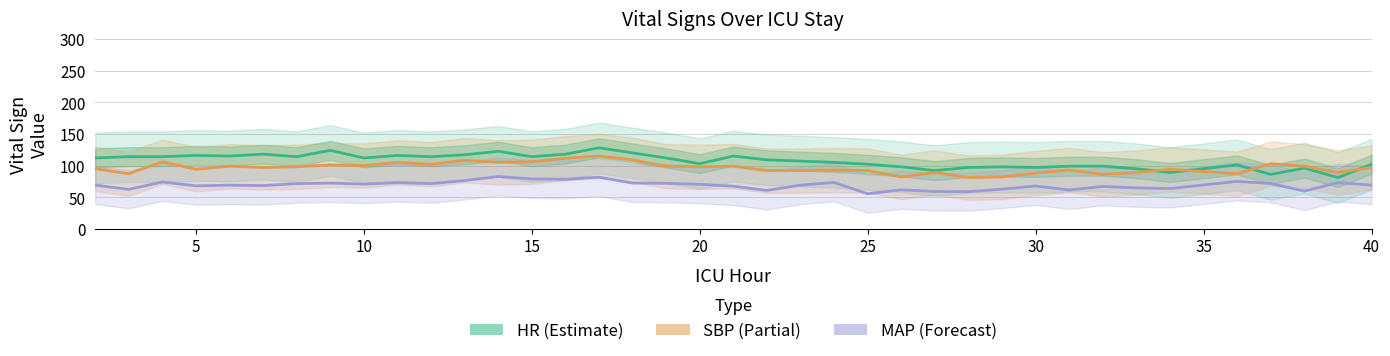

True or false: HR has a value of 168.9 at 30.

False